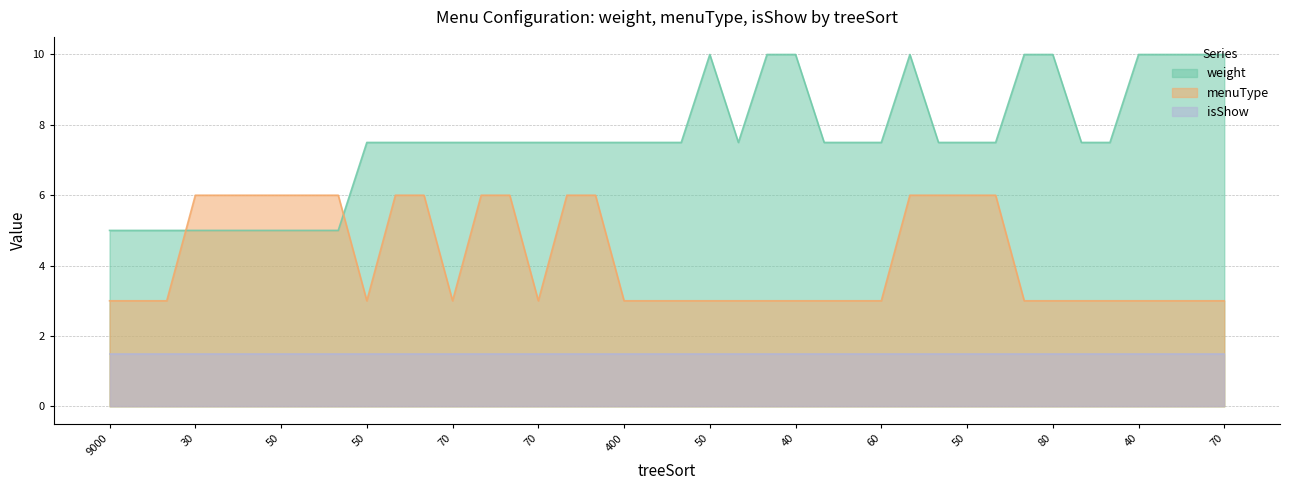

How many data points in weight are less than 7?

9